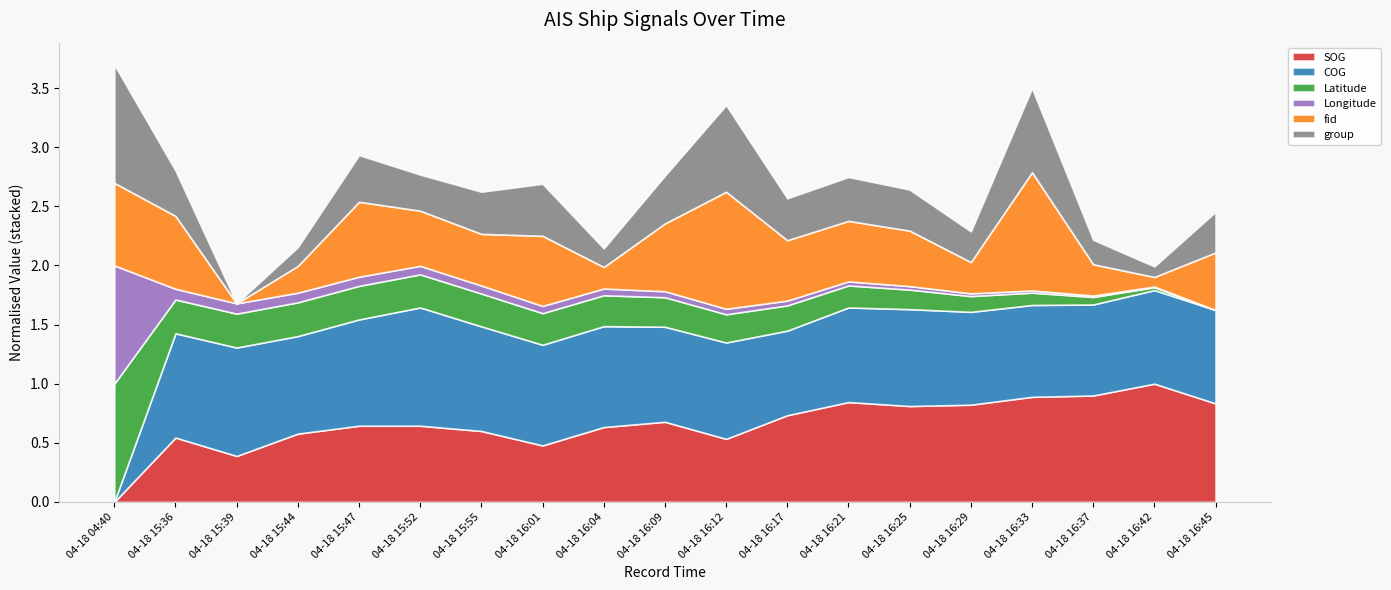

Reading left to right, what are all the values shown in this chart?

SOG: 04-18 04:40=0.9	04-18 15:36=5.8	04-18 15:39=4.4	04-18 15:44=6.1	04-18 15:47=6.7	04-18 15:52=6.7	04-18 15:55=6.3	04-18 16:01=5.2	04-18 16:04=6.6	04-18 16:09=7.0	04-18 16:12=5.7	04-18 16:17=7.5	04-18 16:21=8.5	04-18 16:25=8.2	04-18 16:29=8.3	04-18 16:33=8.9	04-18 16:37=9.0	04-18 16:42=9.9	04-18 16:45=8.4
COG: 04-18 04:40=30.4	04-18 15:36=263.8	04-18 15:39=273.2	04-18 15:44=248.8	04-18 15:47=268.4	04-18 15:52=295.2	04-18 15:55=264.7	04-18 16:01=255.8	04-18 16:04=256.3	04-18 16:09=243.2	04-18 16:12=246.2	04-18 16:17=219.8	04-18 16:21=242.2	04-18 16:25=247.3	04-18 16:29=238.3	04-18 16:33=236.0	04-18 16:37=234.2	04-18 16:42=240.0	04-18 16:45=239.5
Latitude: 04-18 04:40=23.3	04-18 15:36=23.1	04-18 15:39=23.1	04-18 15:44=23.1	04-18 15:47=23.1	04-18 15:52=23.1	04-18 15:55=23.1	04-18 16:01=23.1	04-18 16:04=23.1	04-18 16:09=23.1	04-18 16:12=23.1	04-18 16:17=23.1	04-18 16:21=23.1	04-18 16:25=23.1	04-18 16:29=23.1	04-18 16:33=23.1	04-18 16:37=23.1	04-18 16:42=23.1	04-18 16:45=23.1
Longitude: 04-18 04:40=123.0	04-18 15:36=121.5	04-18 15:39=121.5	04-18 15:44=121.5	04-18 15:47=121.5	04-18 15:52=121.5	04-18 15:55=121.5	04-18 16:01=121.5	04-18 16:04=121.5	04-18 16:09=121.5	04-18 16:12=121.5	04-18 16:17=121.5	04-18 16:21=121.4	04-18 16:25=121.4	04-18 16:29=121.4	04-18 16:33=121.4	04-18 16:37=121.4	04-18 16:42=121.4	04-18 16:45=121.4
fid: 04-18 04:40=4174.0	04-18 15:36=4118.0	04-18 15:39=3699.0	04-18 15:44=3853.0	04-18 15:47=4130.0	04-18 15:52=4016.0	04-18 15:55=3996.0	04-18 16:01=4102.0	04-18 16:04=3823.0	04-18 16:09=4089.0	04-18 16:12=4372.0	04-18 16:17=4046.0	04-18 16:21=4047.0	04-18 16:25=4018.0	04-18 16:29=3879.0	04-18 16:33=4379.0	04-18 16:37=3879.0	04-18 16:42=3754.0	04-18 16:45=4030.0
group: 04-18 04:40=2841.0	04-18 15:36=2504.0	04-18 15:39=2294.0	04-18 15:44=2381.0	04-18 15:47=2510.0	04-18 15:52=2461.0	04-18 15:55=2489.0	04-18 16:01=2535.0	04-18 16:04=2380.0	04-18 16:09=2515.0	04-18 16:12=2695.0	04-18 16:17=2488.0	04-18 16:21=2497.0	04-18 16:25=2484.0	04-18 16:29=2436.0	04-18 16:33=2683.0	04-18 16:37=2407.0	04-18 16:42=2343.0	04-18 16:45=2482.0